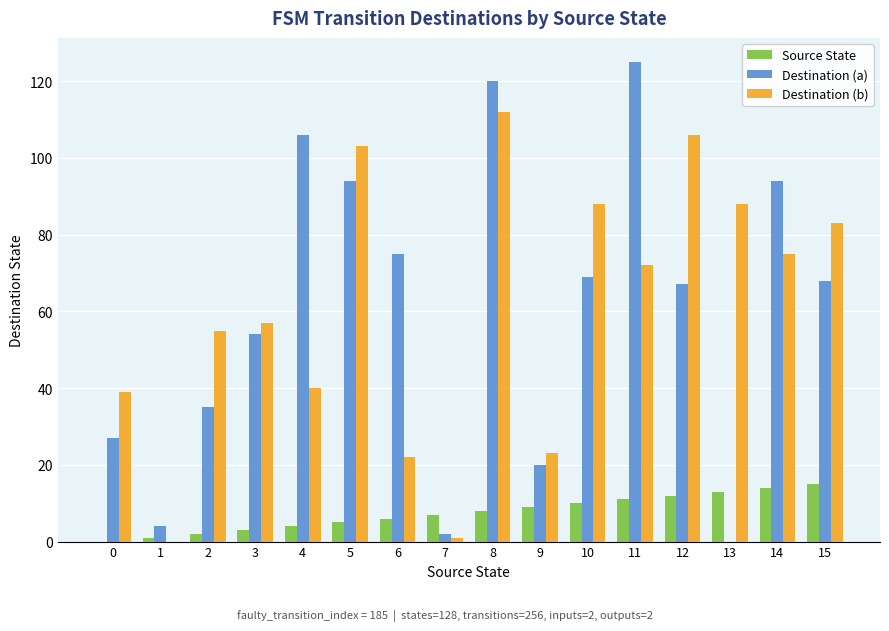

At which label does Destination (a) first exceed 68?

4